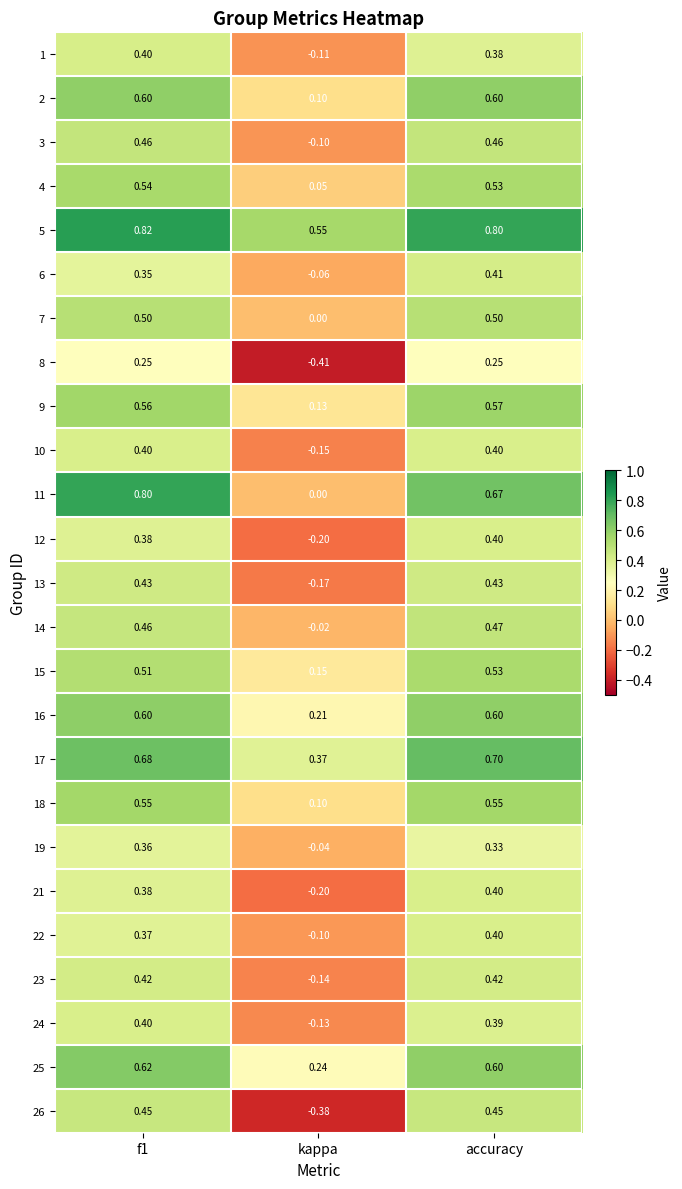

Which series changed the most between f1 and accuracy?

11